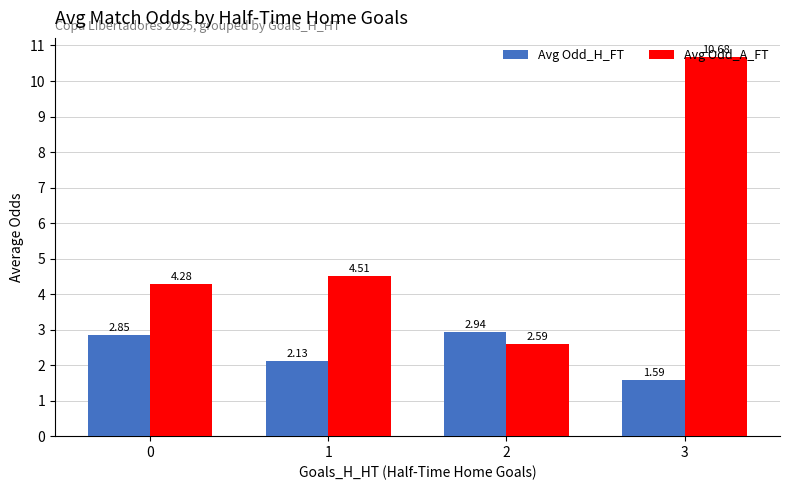

Count the number of categories in the chart.

4